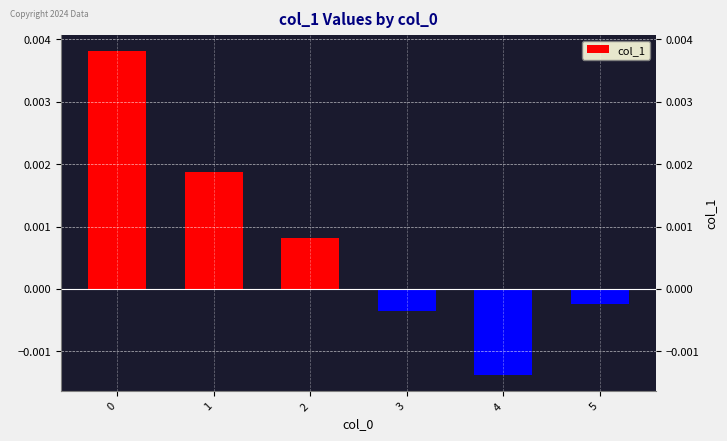

At which category does the chart reach its minimum across all series?

4